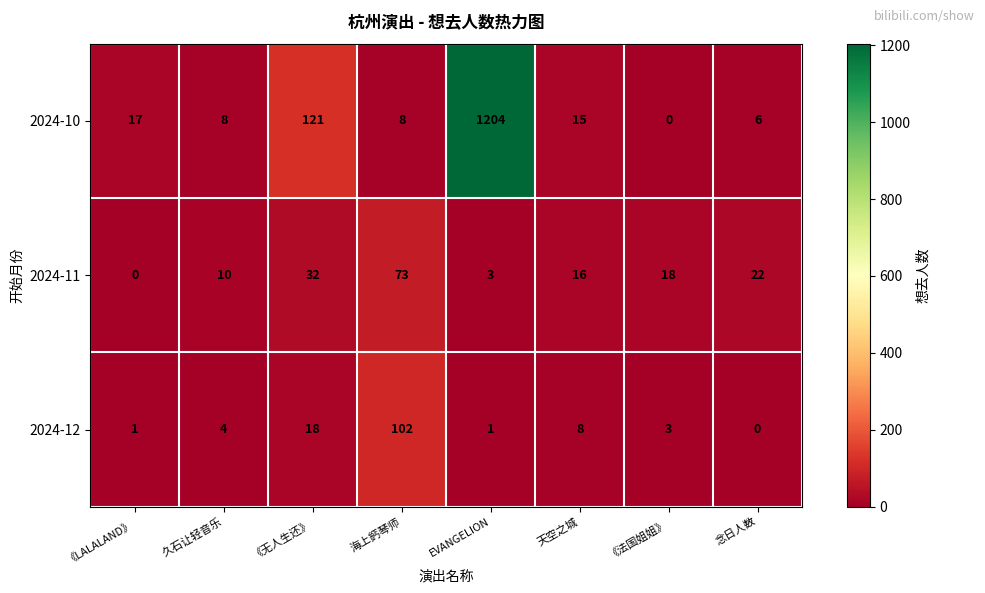

Between 《LALALAND》 and EVANGELION, which series saw the biggest shift?

2024-10